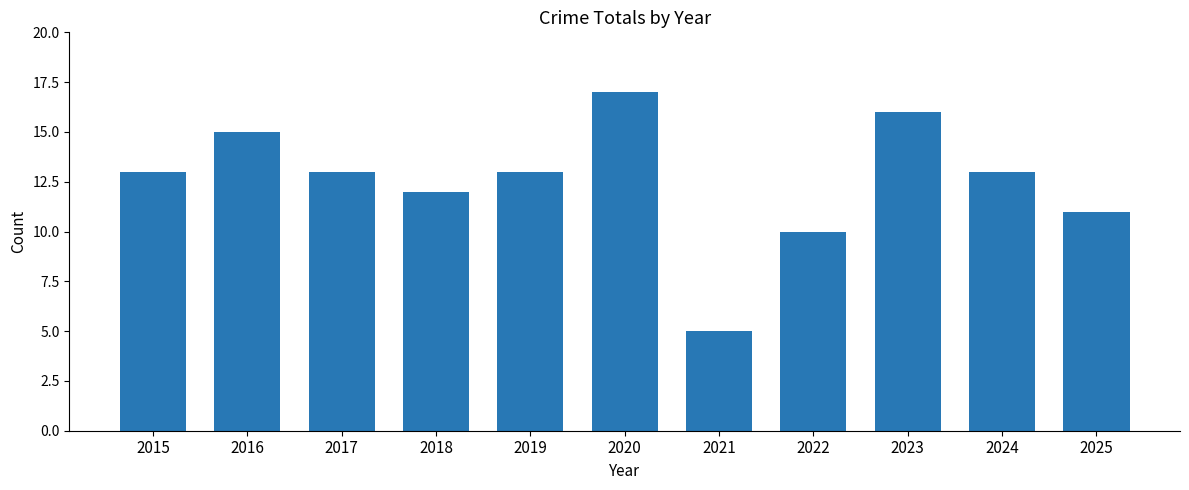

The chart shows a value of 17 at 2018. True or false?

False